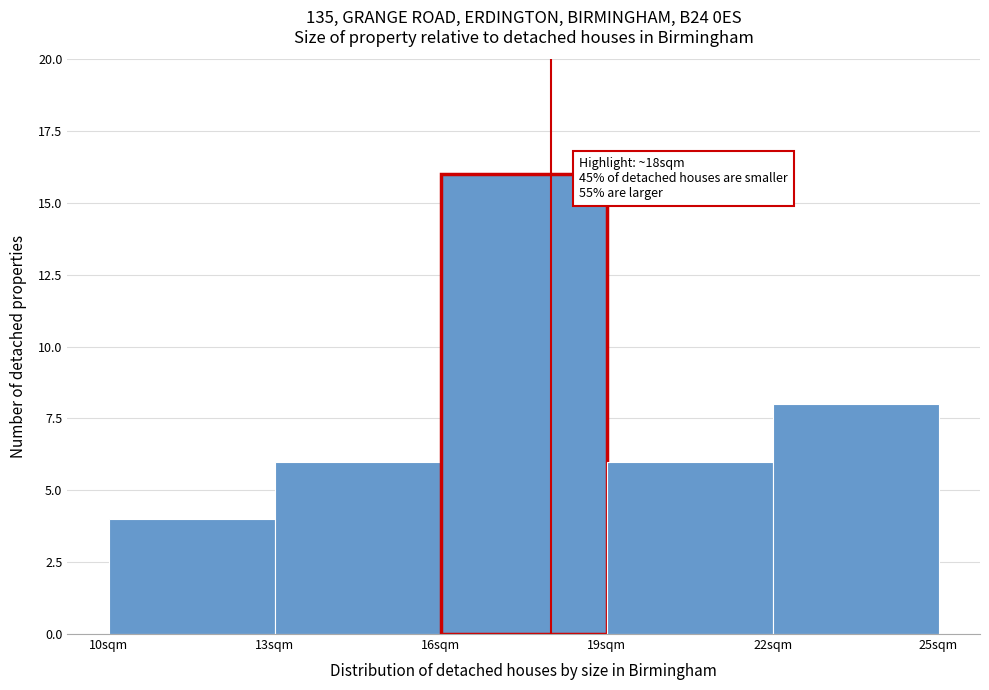

Over which range of the x-axis is the bar tallest?

16 to 19